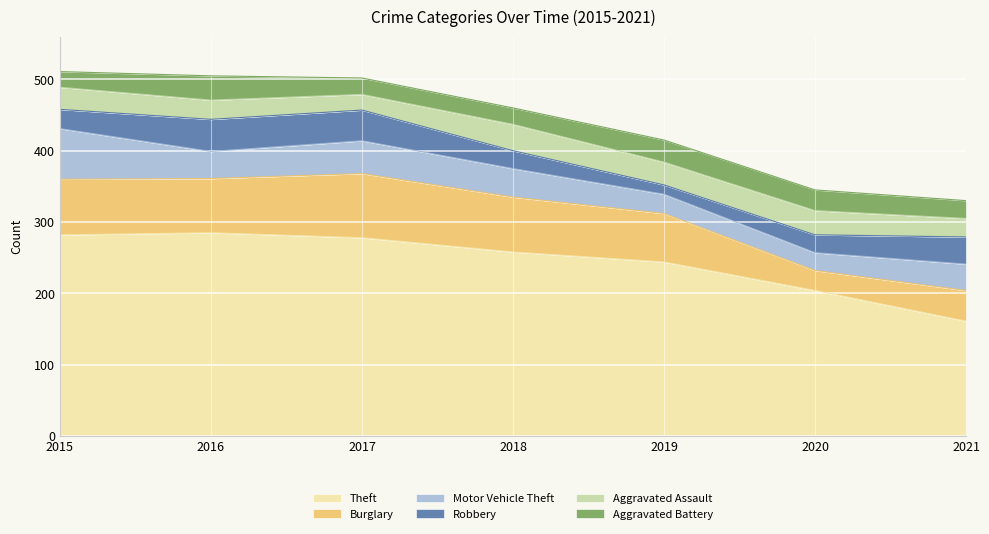

How many times do Motor Vehicle Theft and Aggravated Battery cross each other?

2